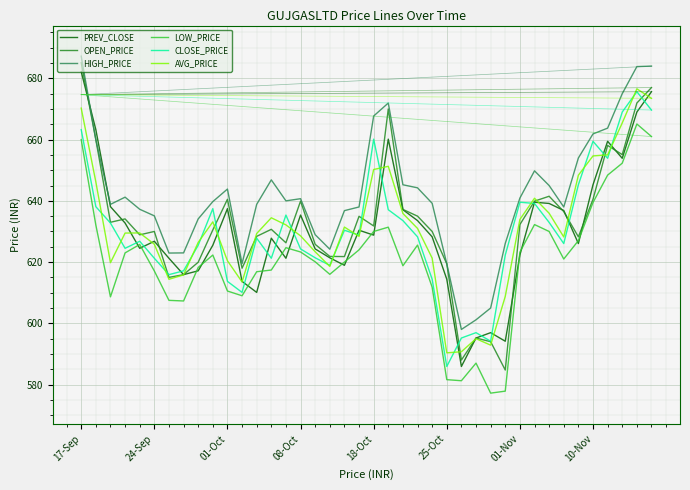

True or false: LOW_PRICE and HIGH_PRICE cross at least once.

False